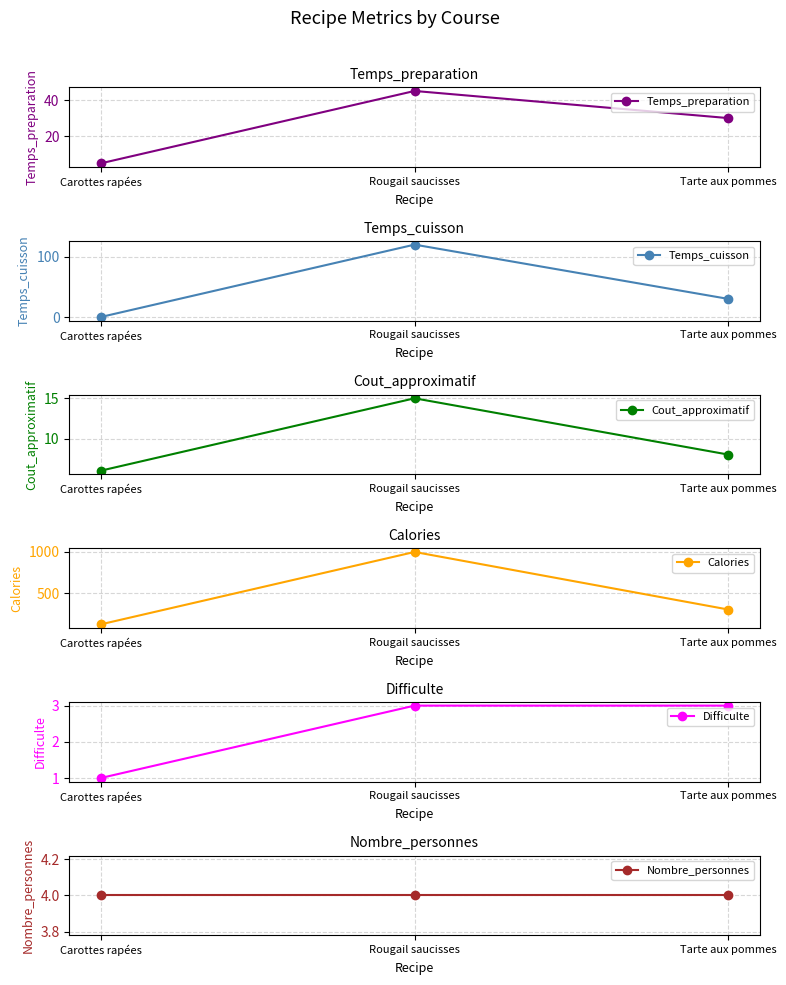

True or false: Temps_preparation has a value of 8 at Carottes rapées.

False